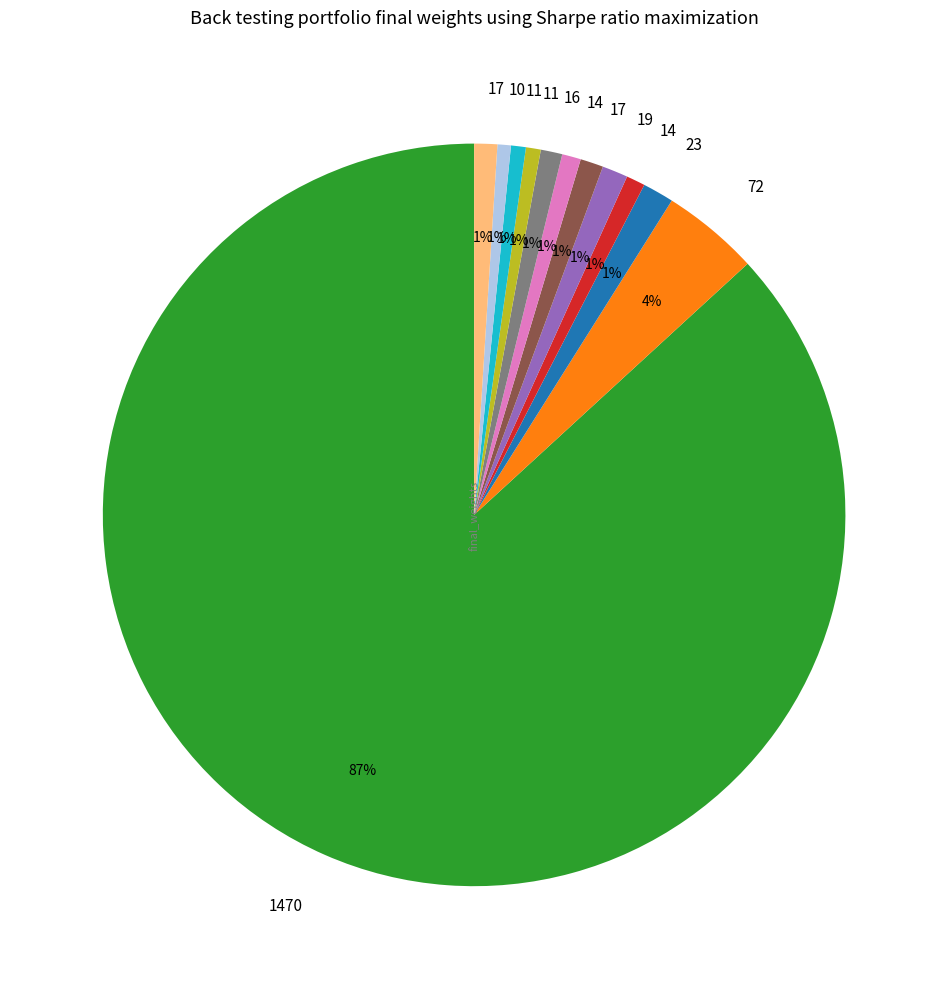

Does any single category account for the majority?

Yes